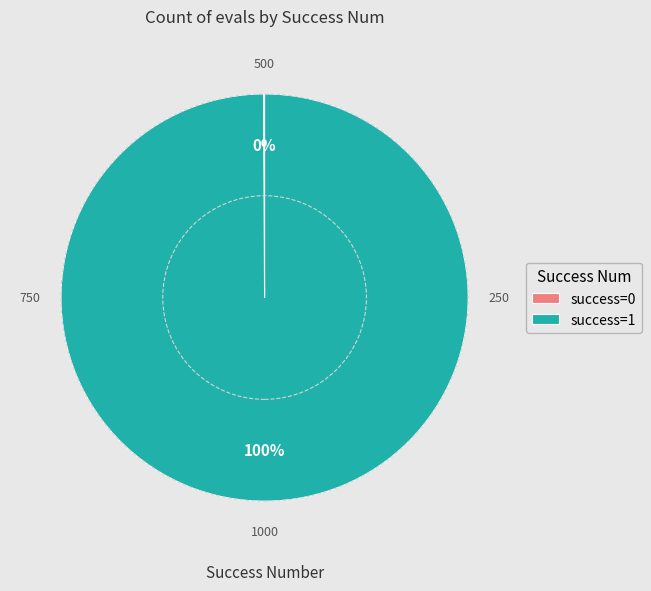

Which slice is the largest?

success=1